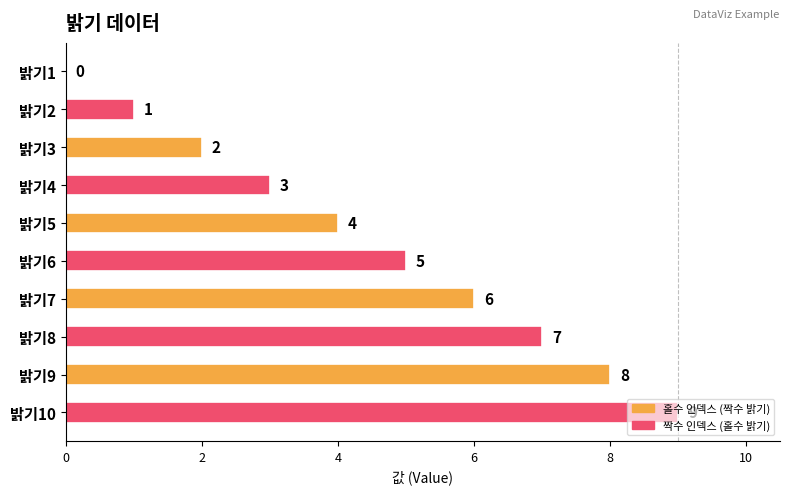

The chart shows a value of 6 at 밝기5. True or false?

False